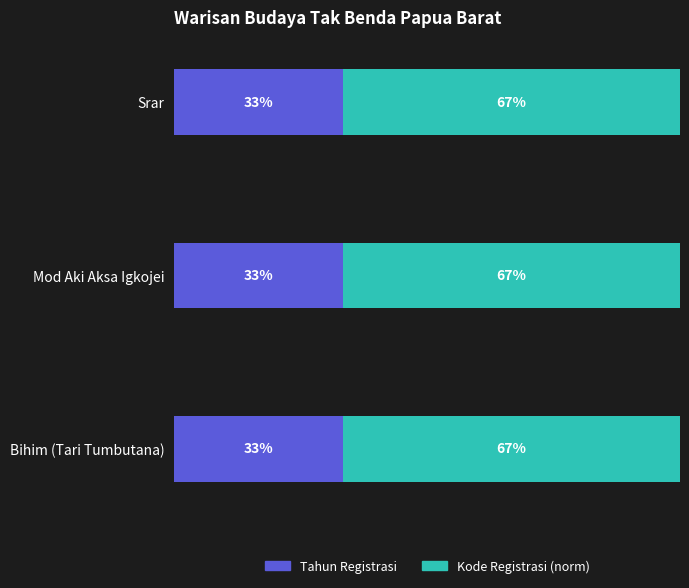

What are all the series names shown in the legend?

Tahun Registrasi, Kode Registrasi (norm)